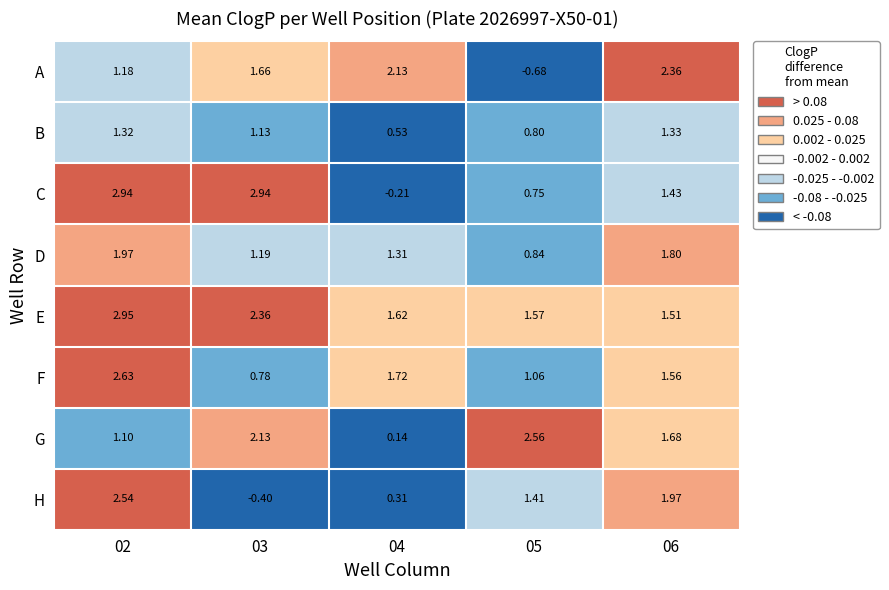

Which series has the largest total across all categories?

E